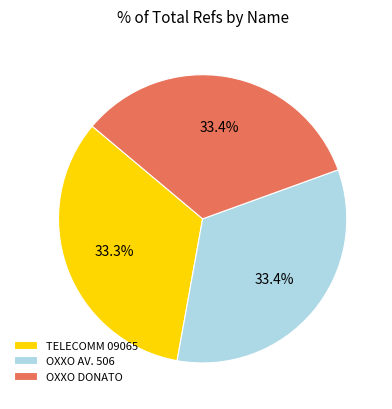

What percentage is NOT represented by OXXO DONATO?

66.6%